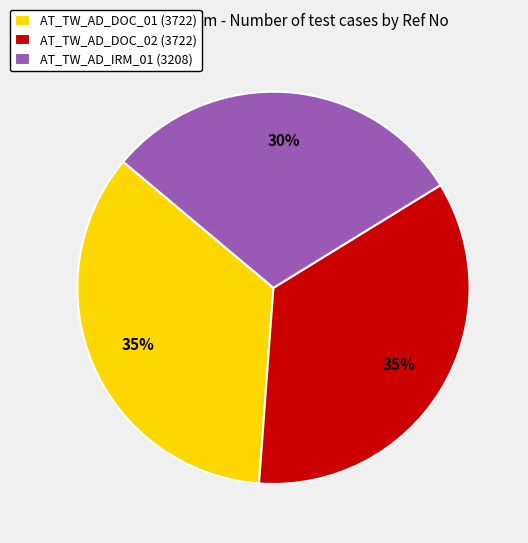

What percentage is the AT_TW_AD_DOC_02 slice, to the nearest percent?

35%